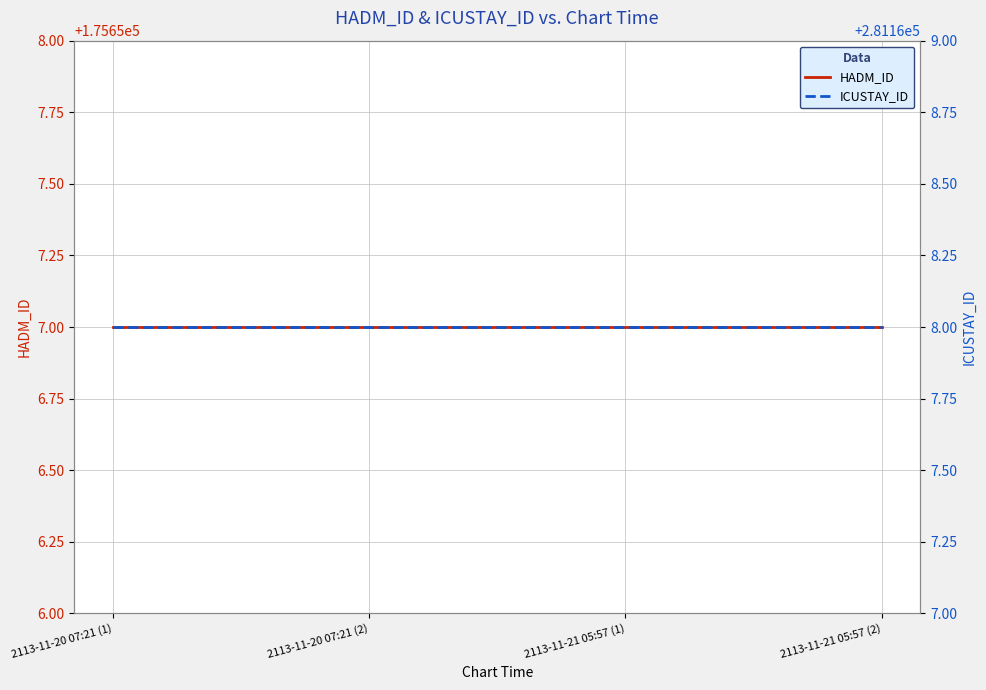

List the series in order of their peak value, highest first.

ICUSTAY_ID, HADM_ID